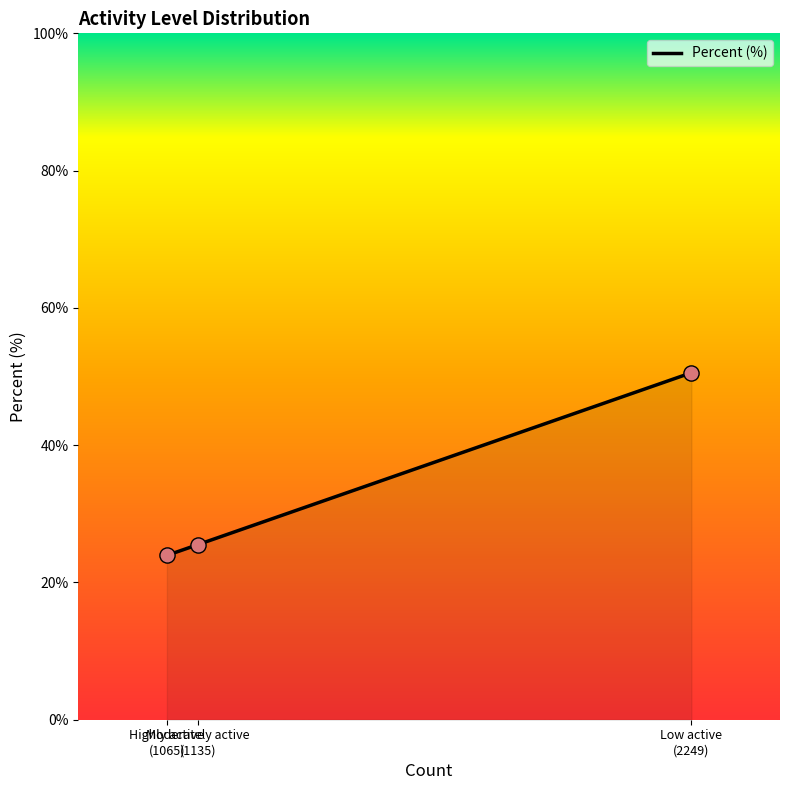

What is the change in value from Moderately active
(1135) to Low active
(2249)?

+25.0